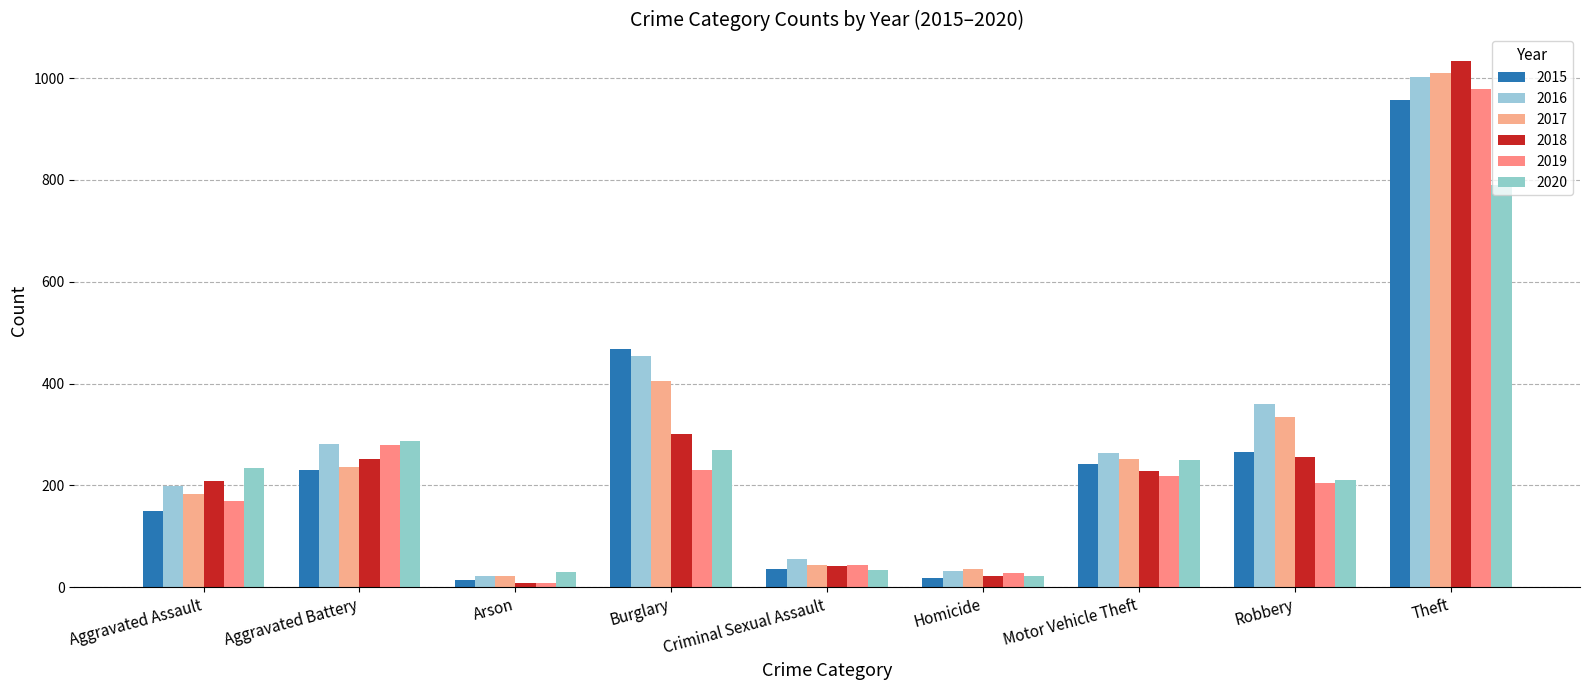

True or false: 2020 has a value of 210 at Robbery.

True